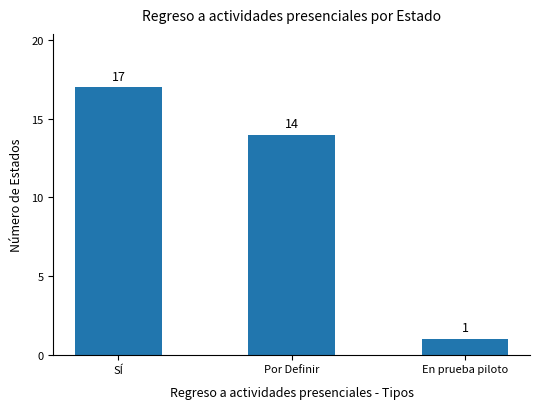

Reading left to right, extract all data points from this chart.

17	14	1